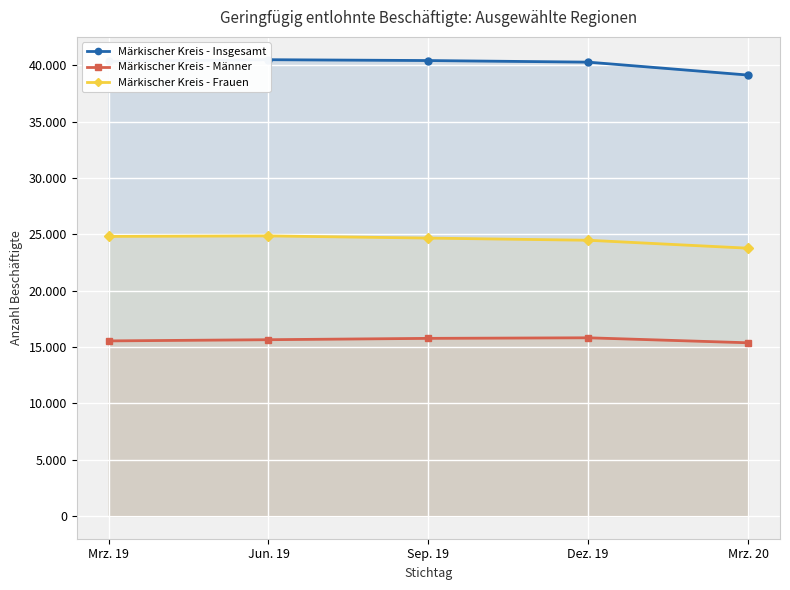

What is the average value of the Märkischer Kreis - Männer series?

15626